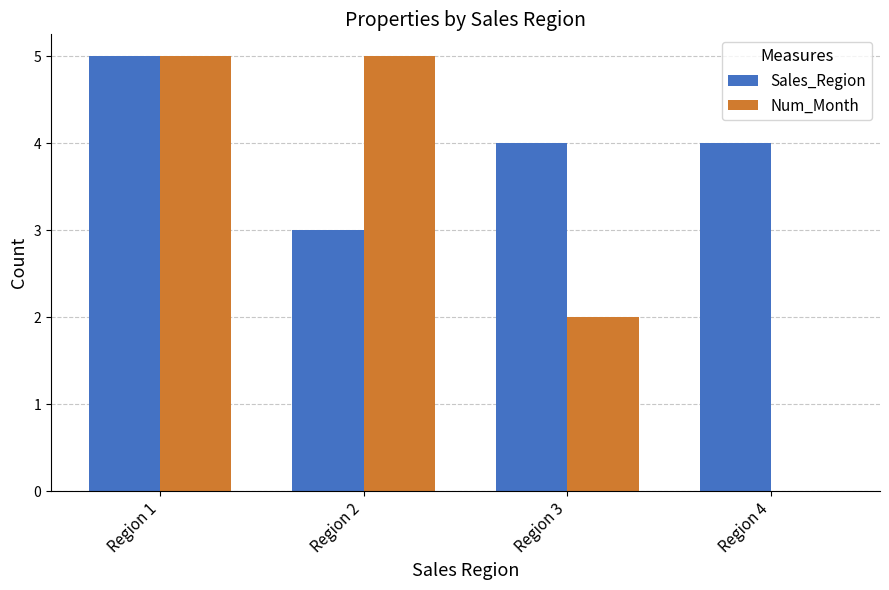

What is the maximum value shown in the chart?

5